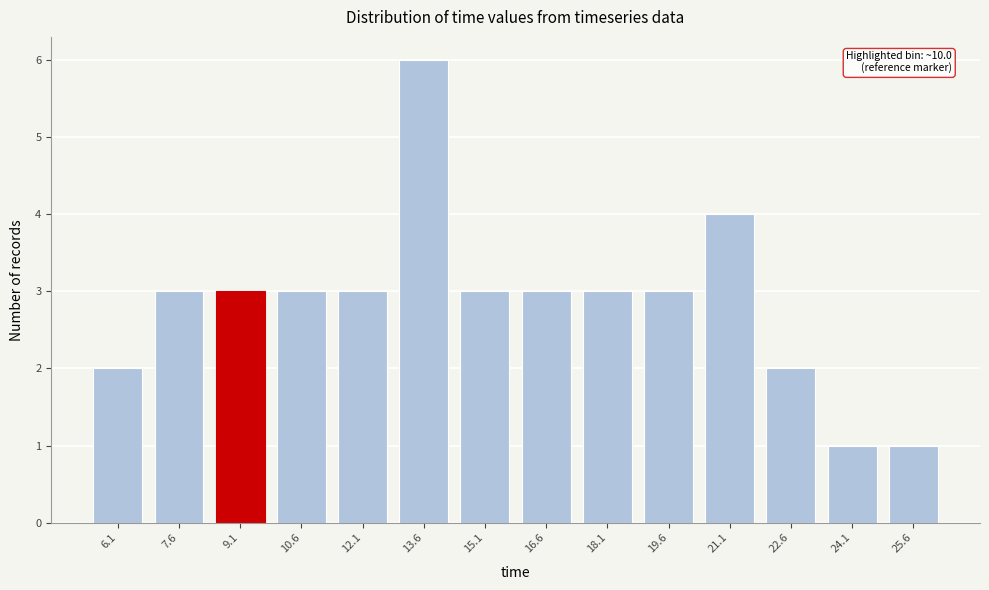

Reading right to left, transcribe all the data shown in this chart.

1	1	2	4	3	3	3	3	6	3	3	3	3	2